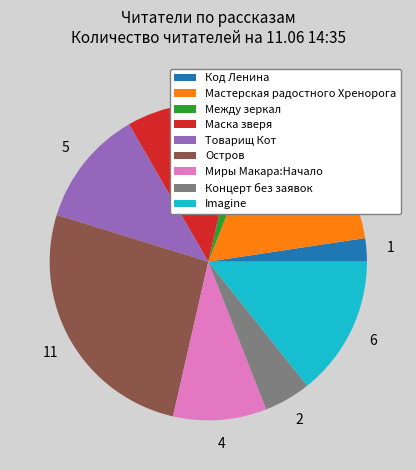

Is the sum of Imagine and Товарищ Кот greater than half?

No